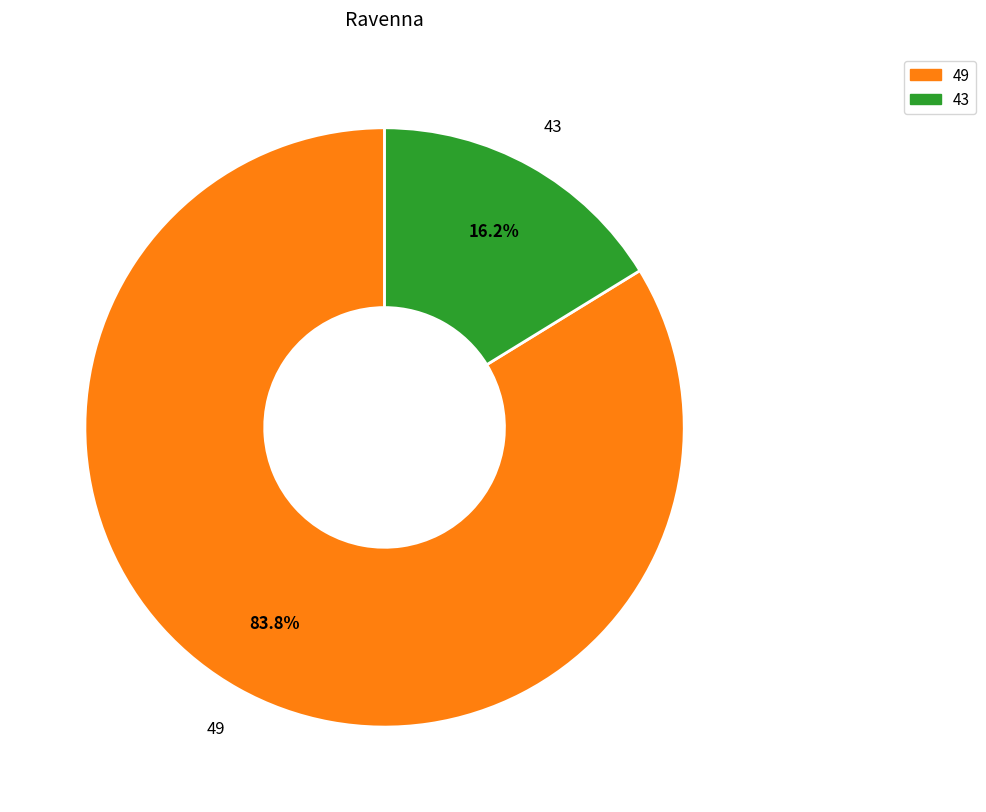

How many slices are in this pie chart?

2